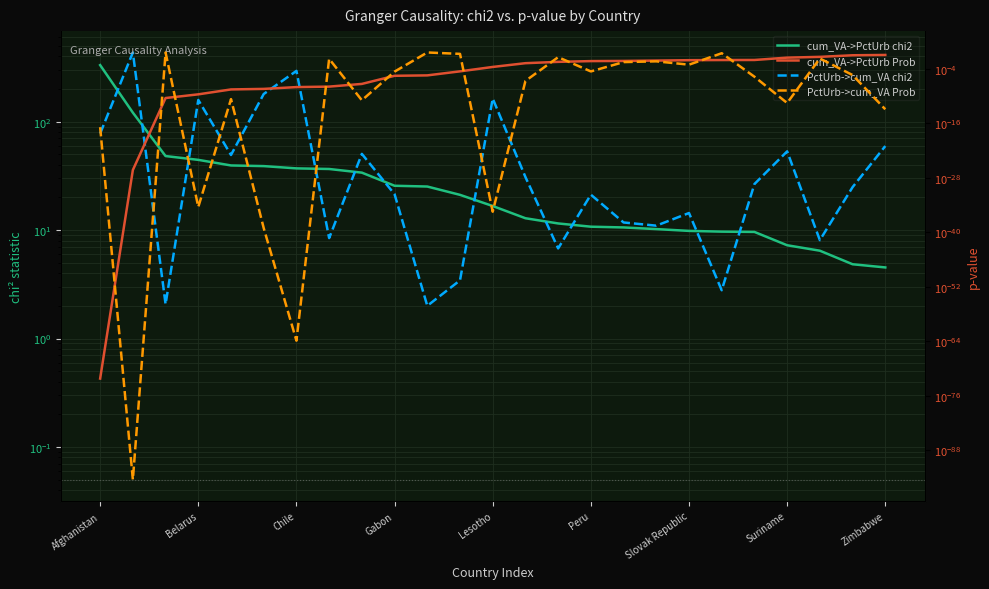

At how many categories does at least one series exceed 30?

13